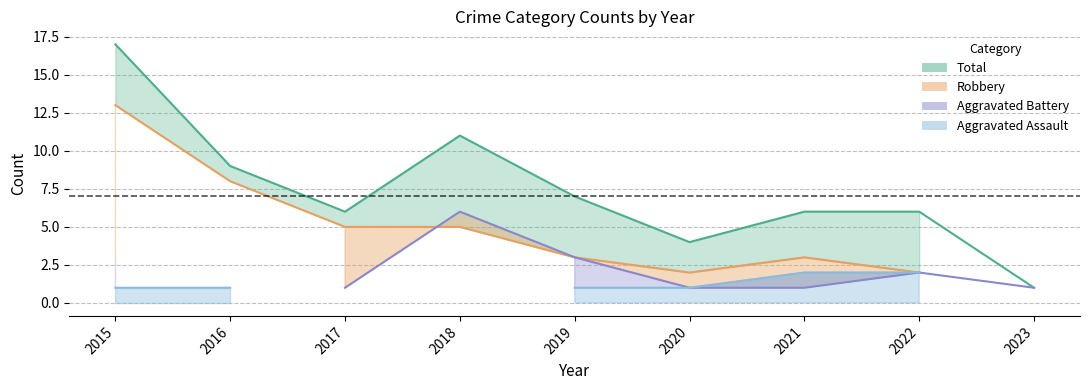

What is the difference between the maximum and second lowest values in the Aggravated Battery series?

5